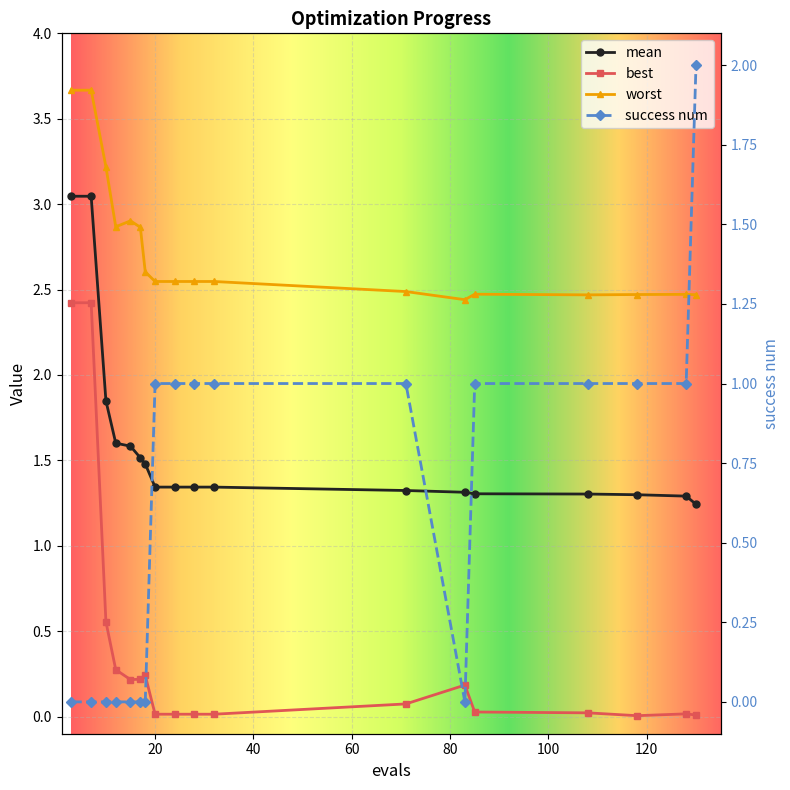

At which category does best reach its first local valley?

15